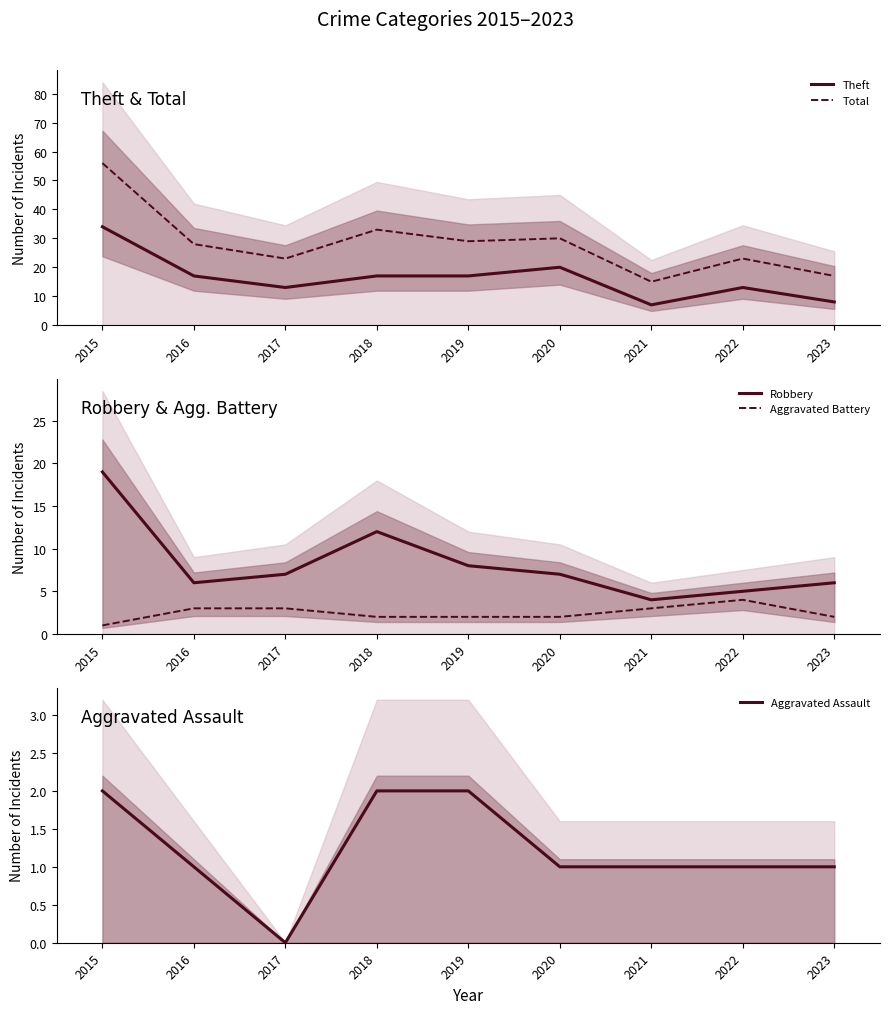

Reading left to right, list all the values displayed in this chart.

Theft: 2015=34	2016=17	2017=13	2018=17	2019=17	2020=20	2021=7	2022=13	2023=8
Total: 2015=56	2016=28	2017=23	2018=33	2019=29	2020=30	2021=15	2022=23	2023=17
Robbery: 2015=19	2016=6	2017=7	2018=12	2019=8	2020=7	2021=4	2022=5	2023=6
Aggravated Battery: 2015=1	2016=3	2017=3	2018=2	2019=2	2020=2	2021=3	2022=4	2023=2
Aggravated Assault: 2015=2	2016=1	2017=0	2018=2	2019=2	2020=1	2021=1	2022=1	2023=1